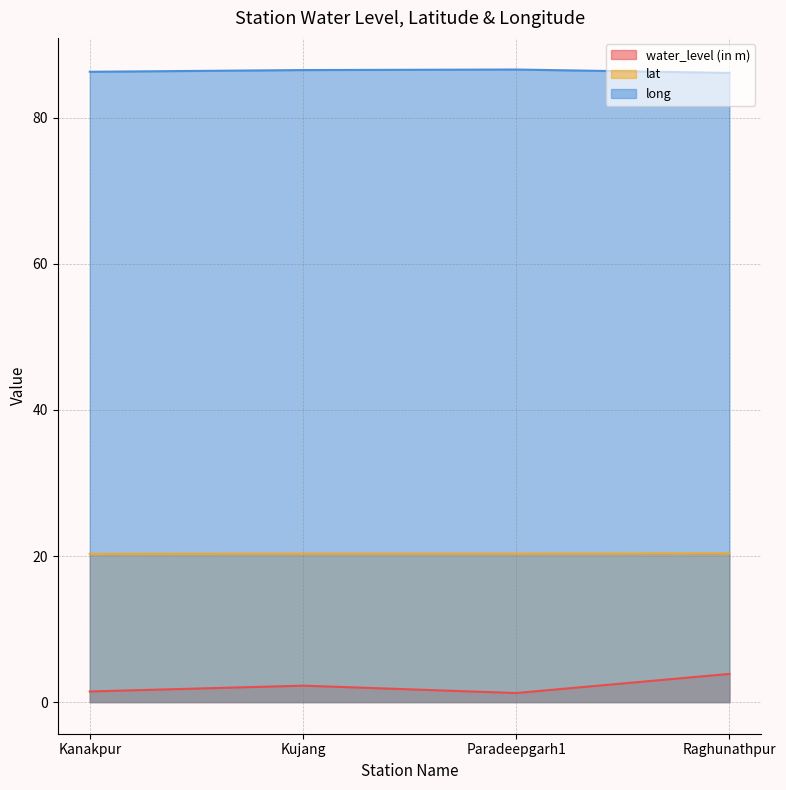

Does the chart display data point markers on the line(s)?

No